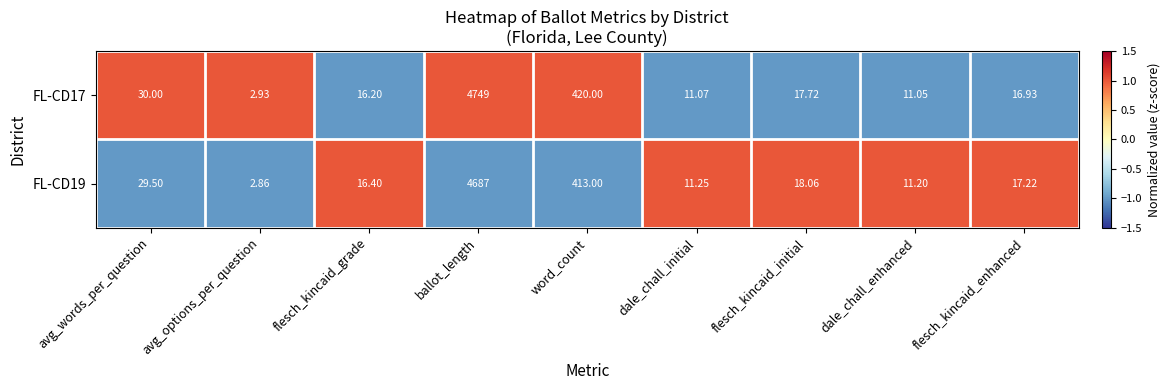

List the labels in order of FL-CD19 value, largest first.

ballot_length, word_count, avg_words_per_question, flesch_kincaid_initial, flesch_kincaid_enhanced, flesch_kincaid_grade, dale_chall_initial, dale_chall_enhanced, avg_options_per_question